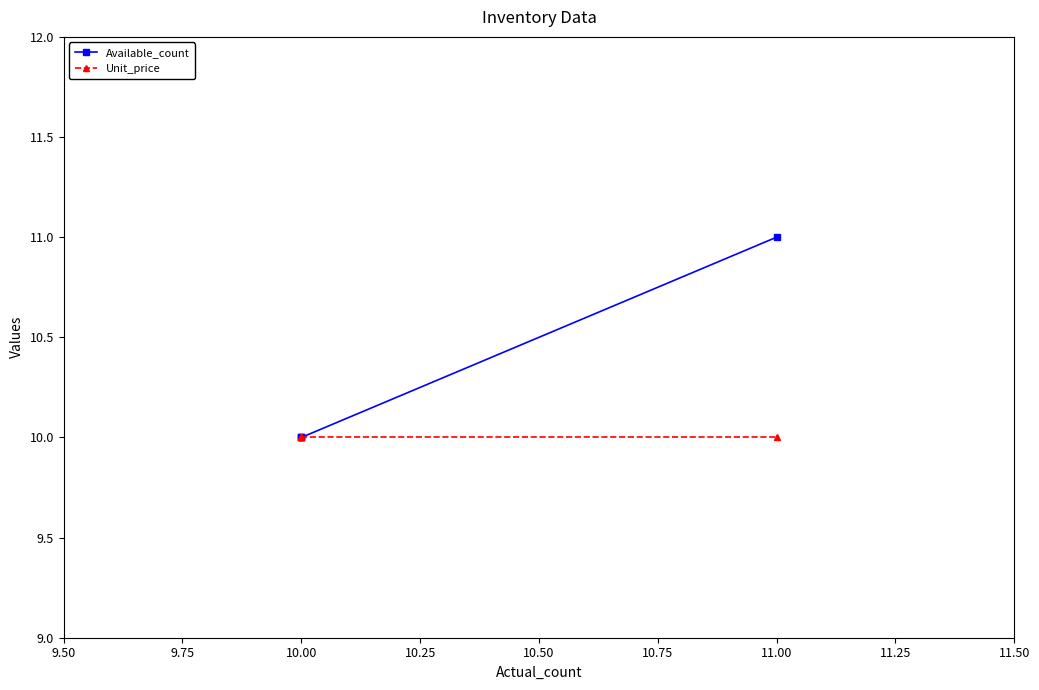

Does the chart display data point markers on the line(s)?

Yes